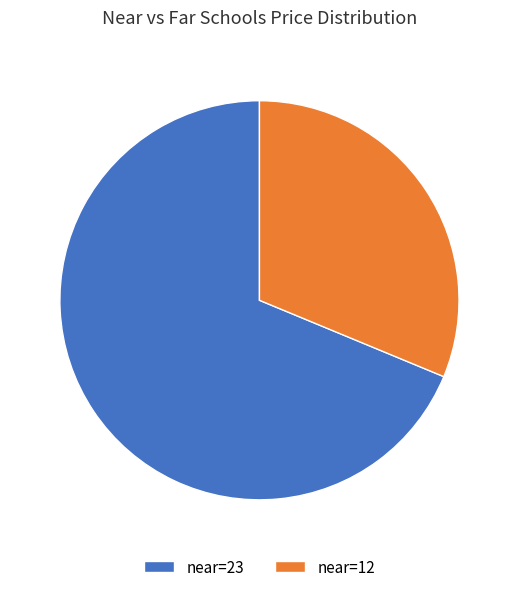

Which category accounts for the majority?

near=23